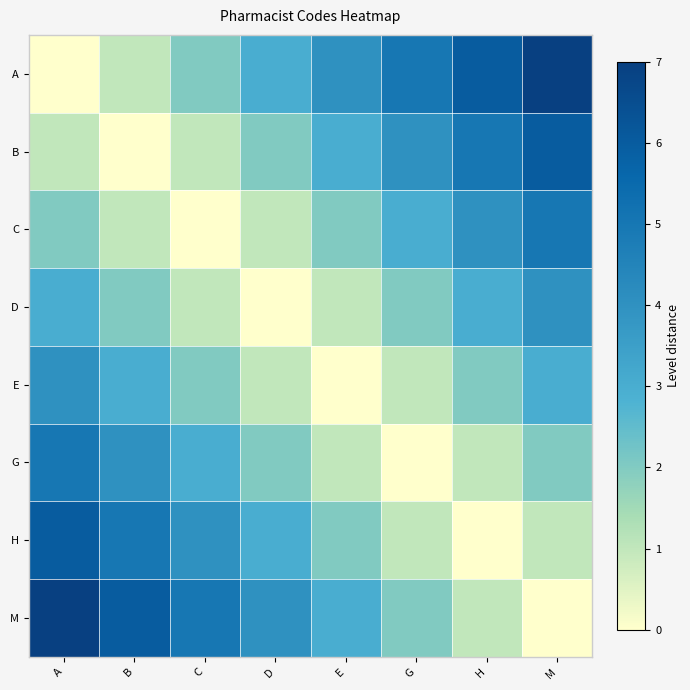

What is the difference between the highest and lowest values at D?

4